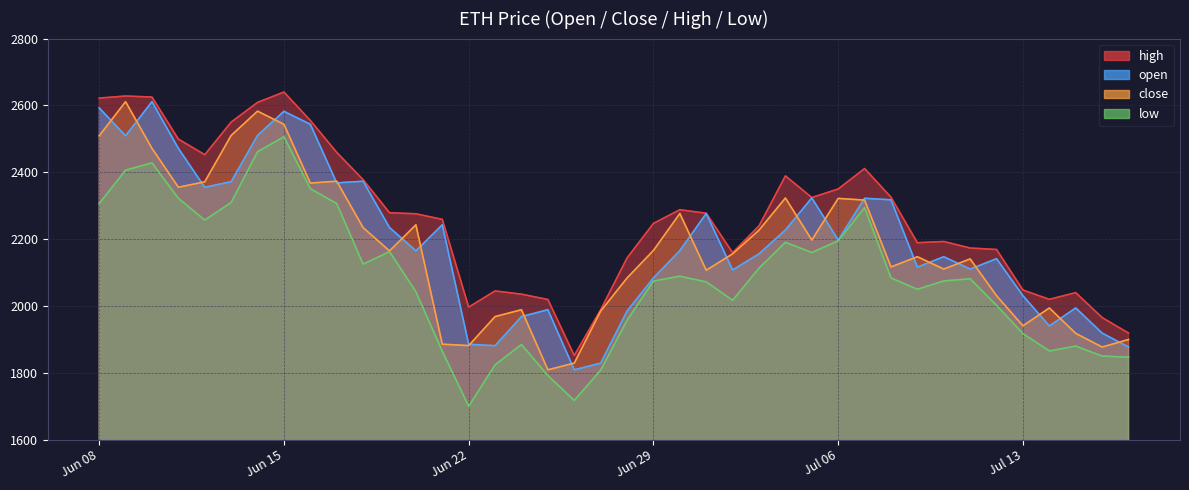

Where is the first local minimum for open?

2021-06-09